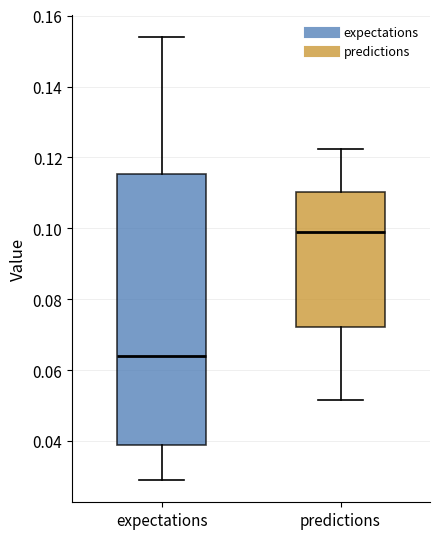

Reading left to right, transcribe this box plot: for each box, give where its median line is, the range the box spans, and where its two whiskers end, as read against the y-axis. The values are not printed on the chart, so give them approximately, as read against the axis.

expectations: median 0.064, box 0.038 to 0.116, whiskers 0.028 to 0.154
predictions: median 0.098, box 0.072 to 0.110, whiskers 0.052 to 0.122